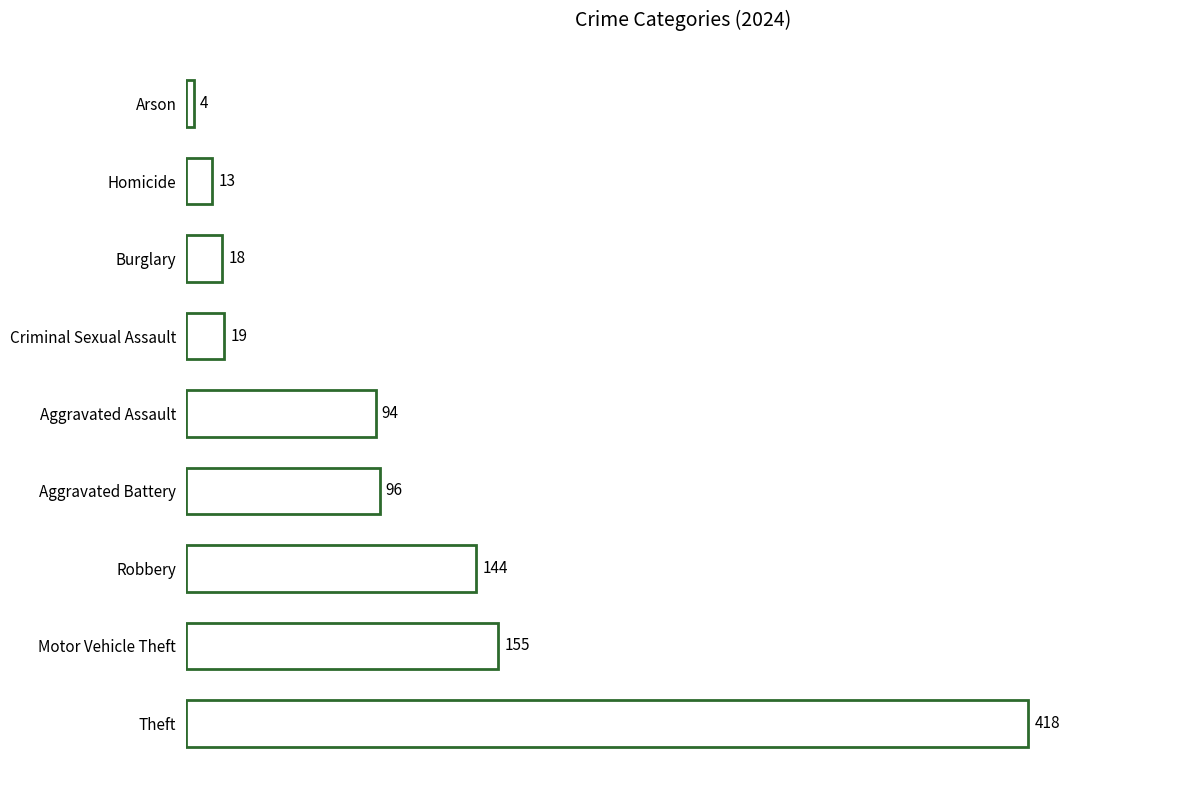

Reading bottom to top, what are all the values shown in this chart?

Theft=418	Motor Vehicle Theft=155	Robbery=144	Aggravated Battery=96	Aggravated Assault=94	Criminal Sexual Assault=19	Burglary=18	Homicide=13	Arson=4